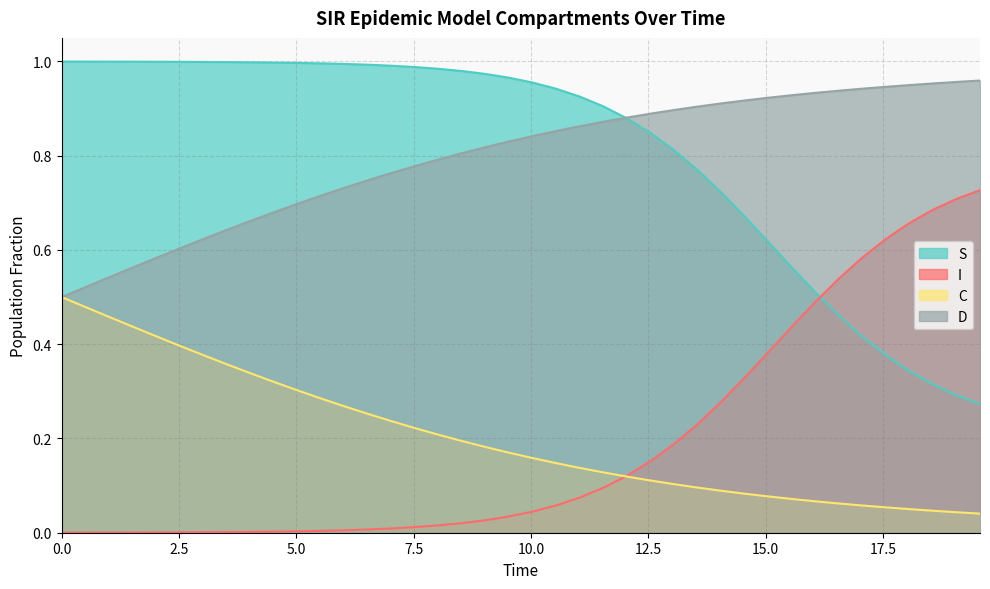

True or false: D and S cross at least once.

True